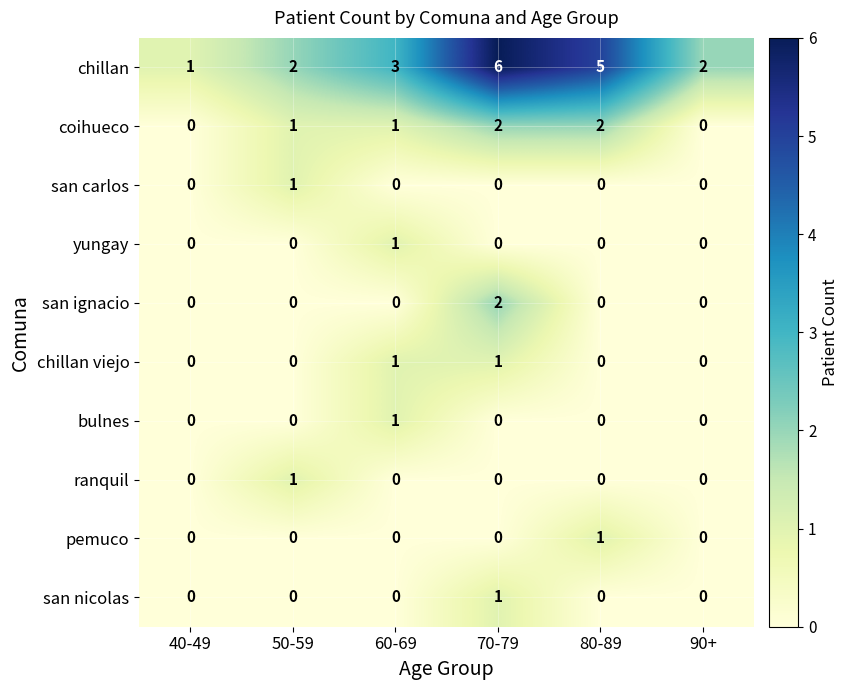

What is the maximum value shown in the chart?

6